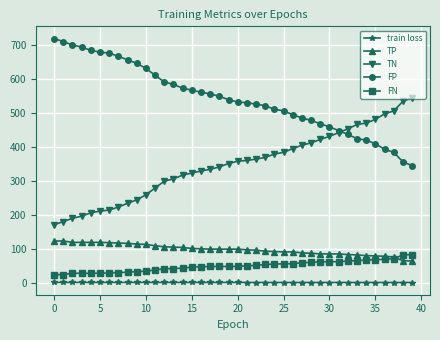

What are all the series names shown in the legend?

train loss, TP, TN, FP, FN